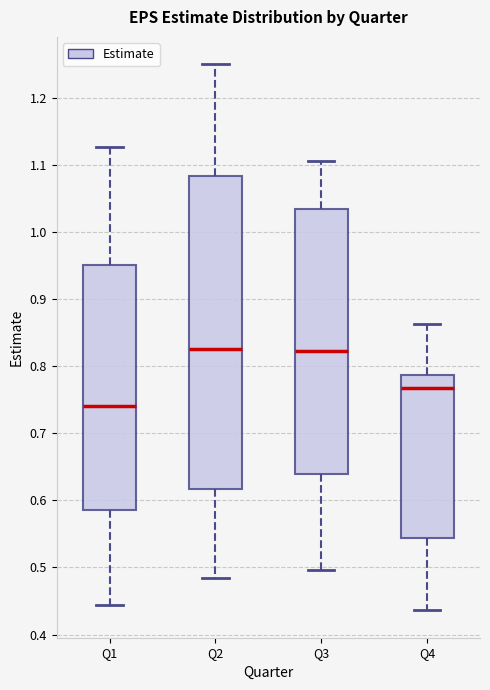

Where does the lower whisker of the box for Q3 end on the y-axis? The values are not printed on the chart, so give them approximately, as read against the axis.

0.50